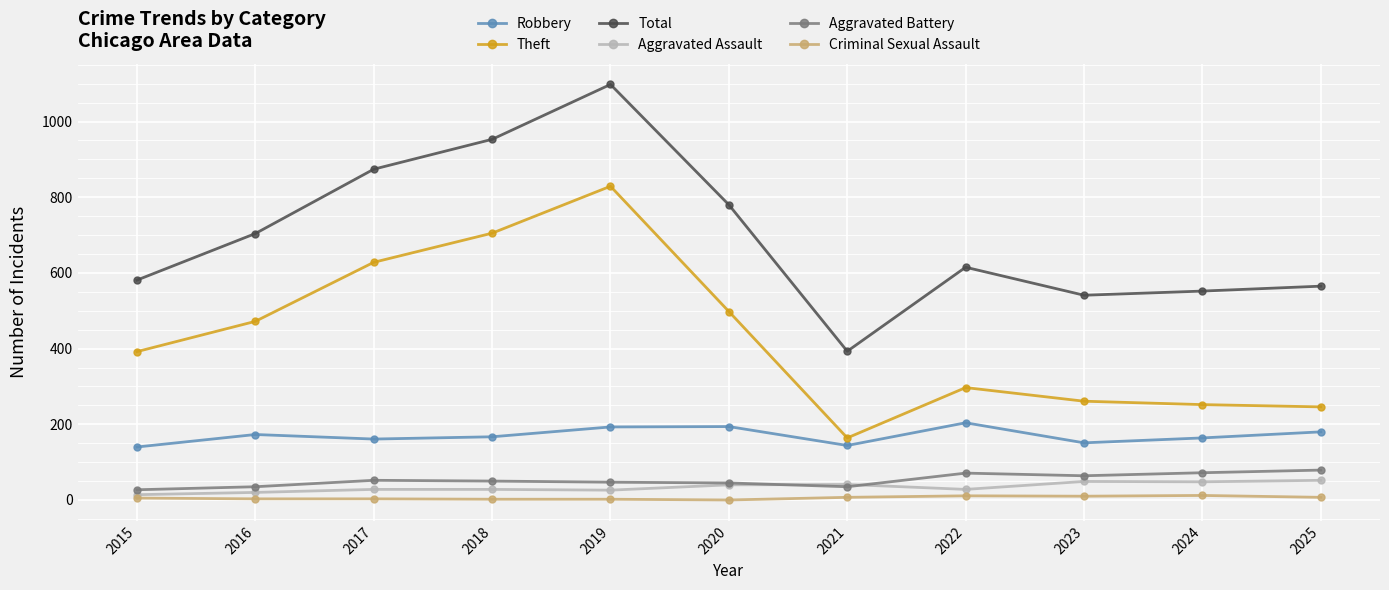

What value does the Aggravated Assault series have at 2022, to the nearest 10?

30